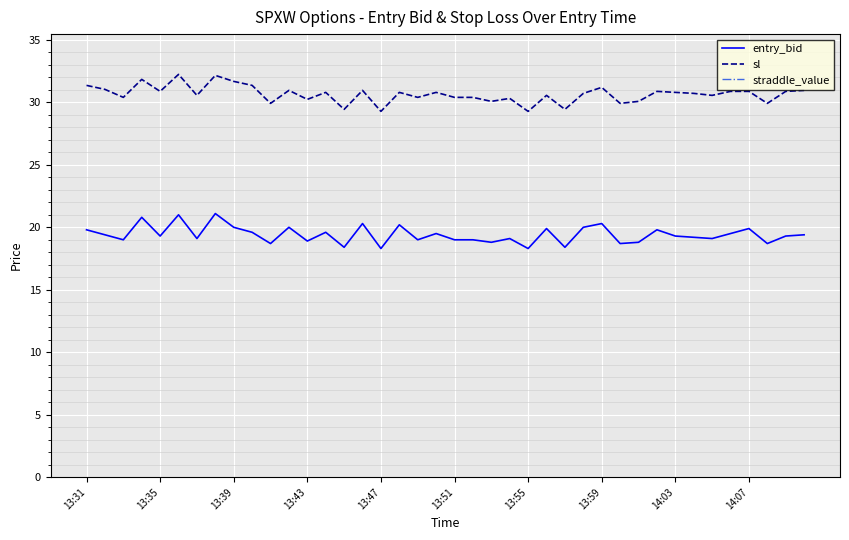

True or false: entry_bid and sl cross at least once.

False